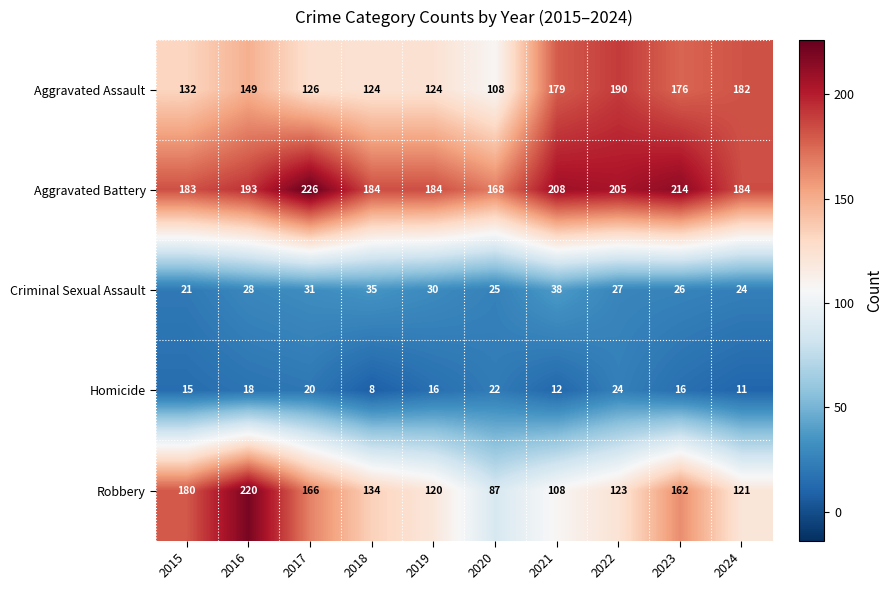

What is the difference between the maximum and minimum values in the Aggravated Assault series?

82